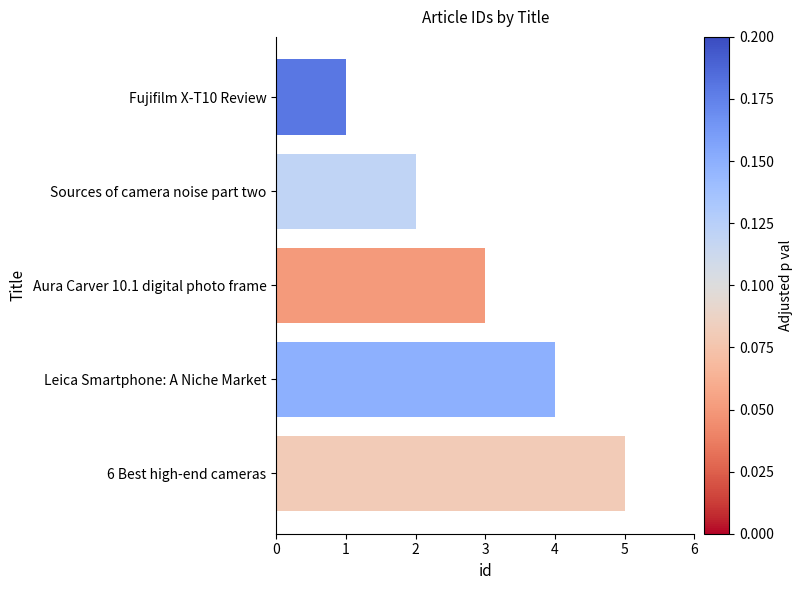

Approximately how many times larger is the value at Leica Smartphone: A Niche Market compared to Aura Carver 10.1 digital photo frame?

1.3